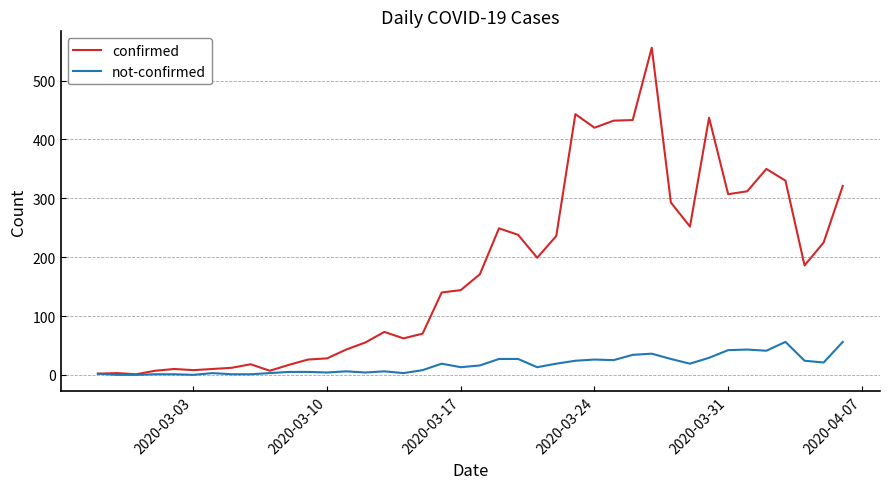

Which series has the widest spread of values?

confirmed